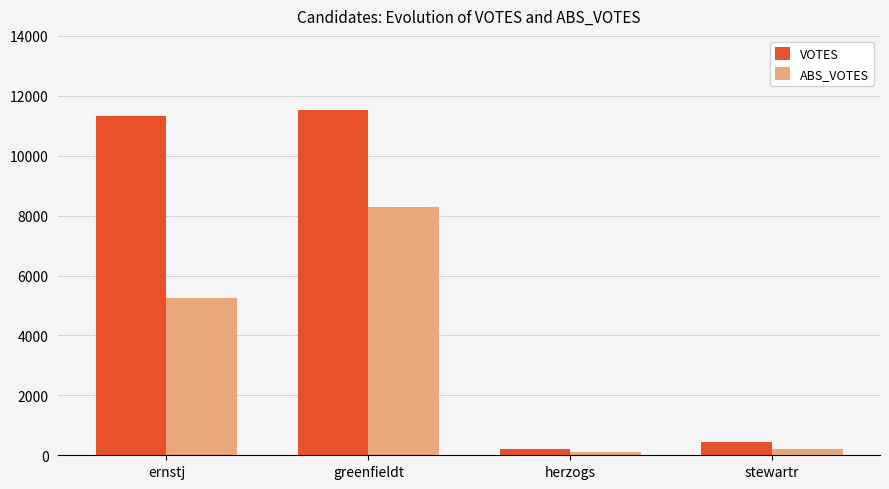

Reading right to left, transcribe all the data shown in this chart.

VOTES: stewartr=430	herzogs=211	greenfieldt=11534	ernstj=11339
ABS_VOTES: stewartr=204	herzogs=105	greenfieldt=8295	ernstj=5251